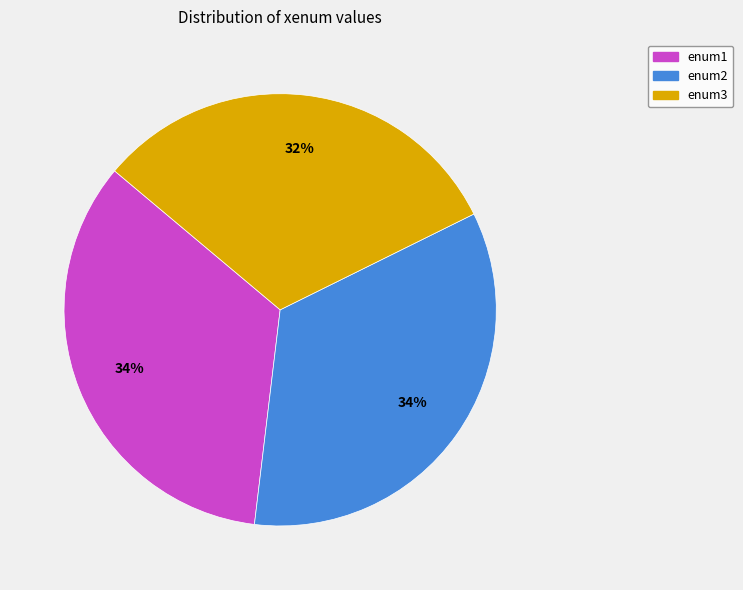

Is it true that enum1 is 34% of the pie?

True